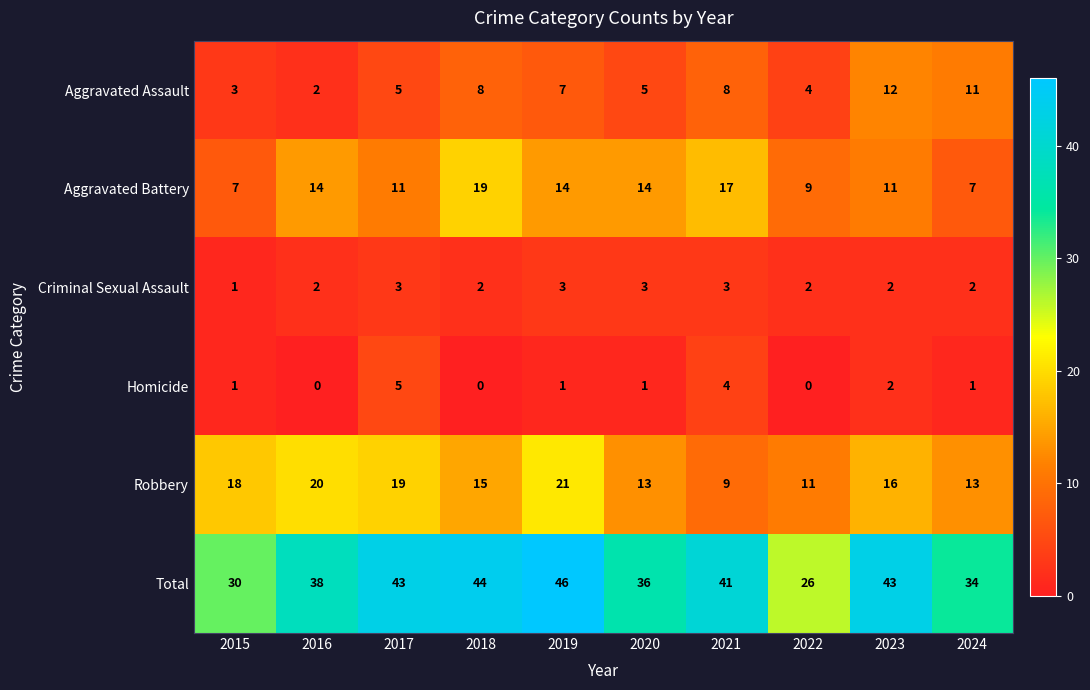

Where is Robbery nearest to the value 15?

2018